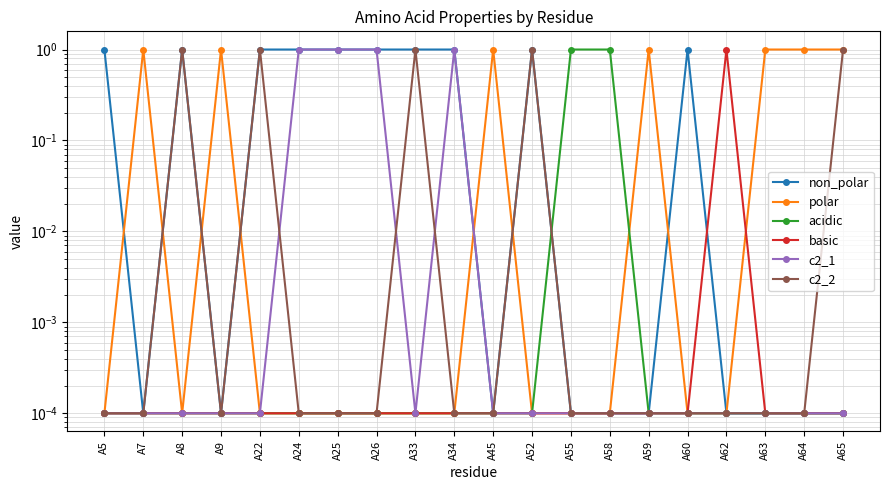

What is the difference between the highest and lowest values at A26?

1.0